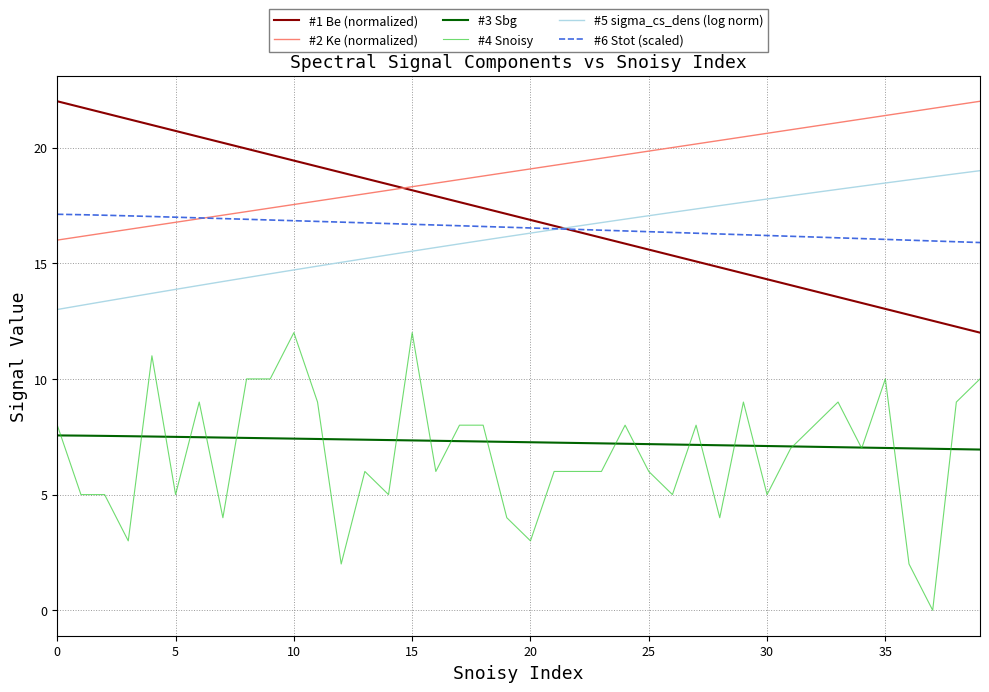

Which series has the largest total across all categories?

#2 Ke (normalized)